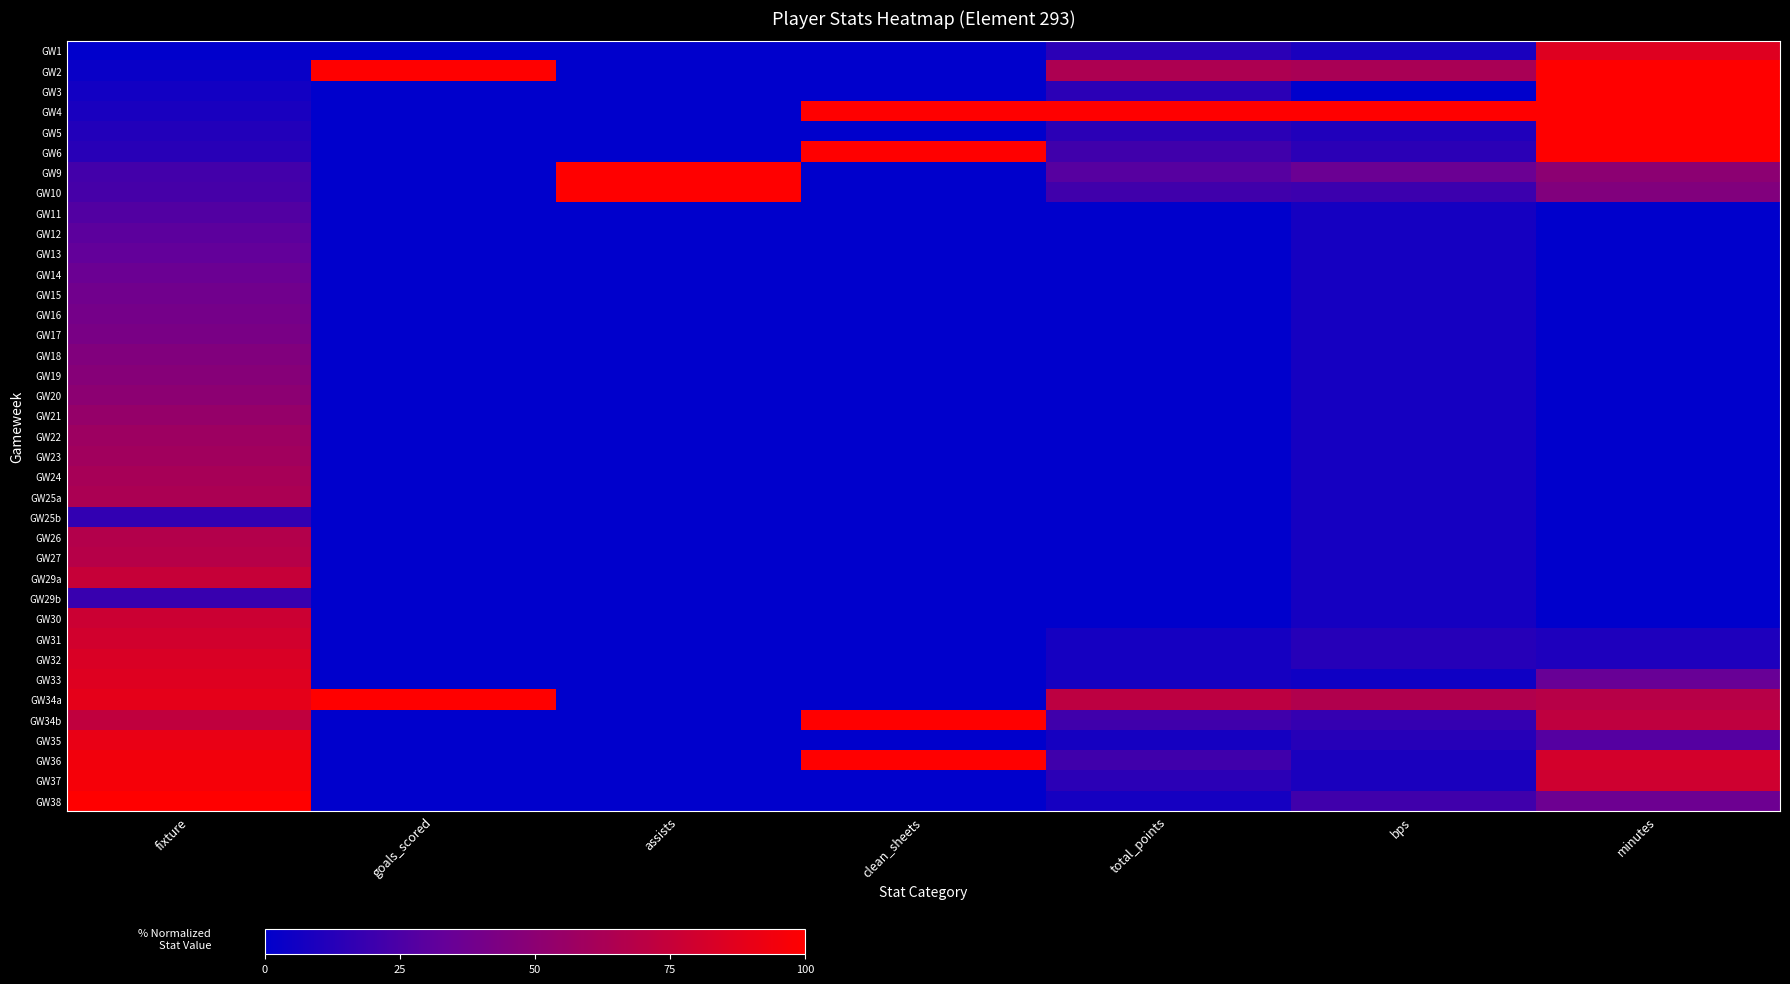

Which series has the largest total across all categories?

GW4